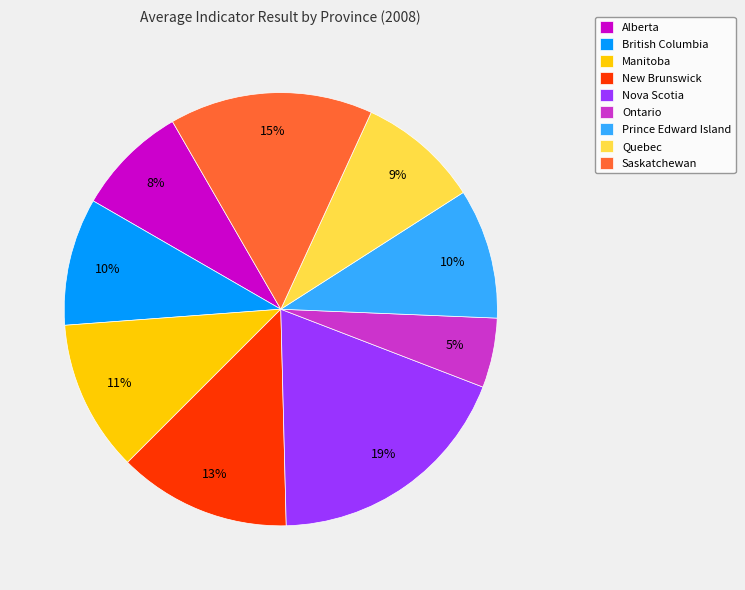

How many slices are in this pie chart?

9